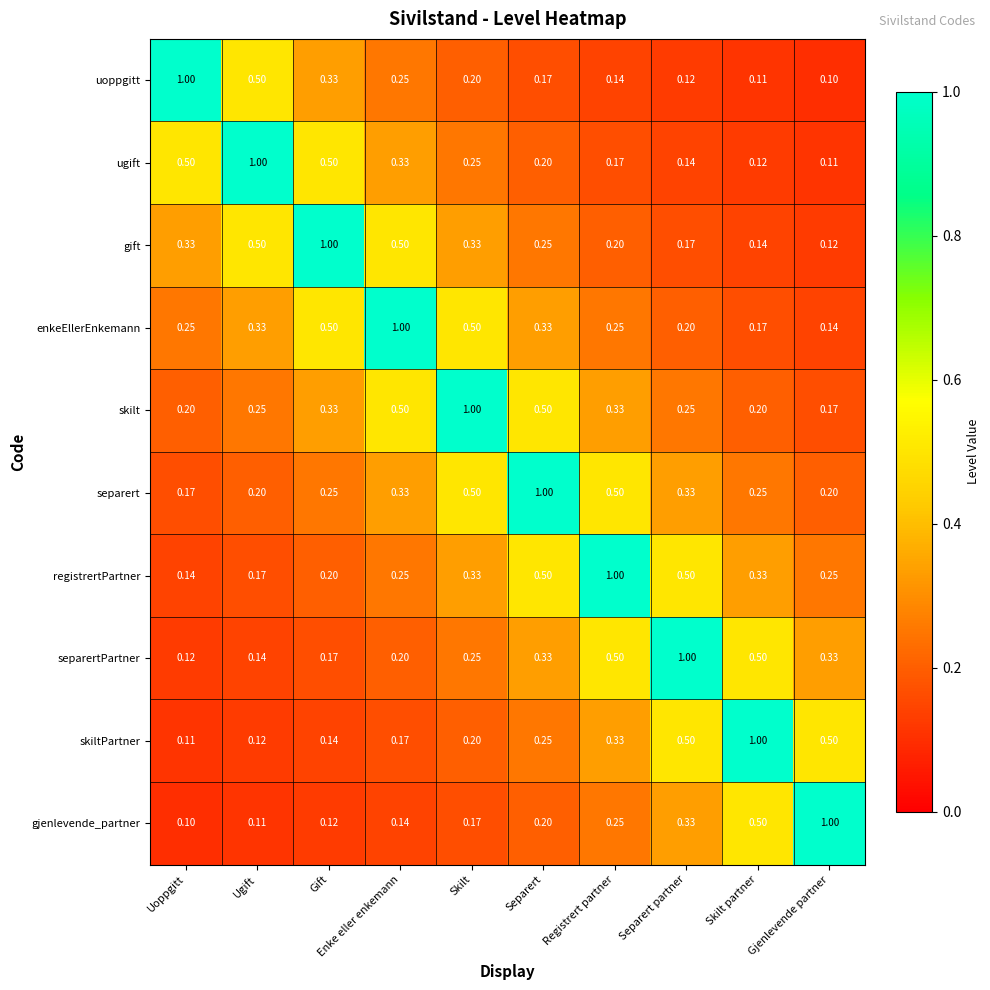

Rank the categories by gjenlevende_partner value from highest to lowest.

Gjenlevende partner, Skilt partner, Separert partner, Registrert partner, Separert, Skilt, Enke eller enkemann, Gift, Ugift, Uoppgitt